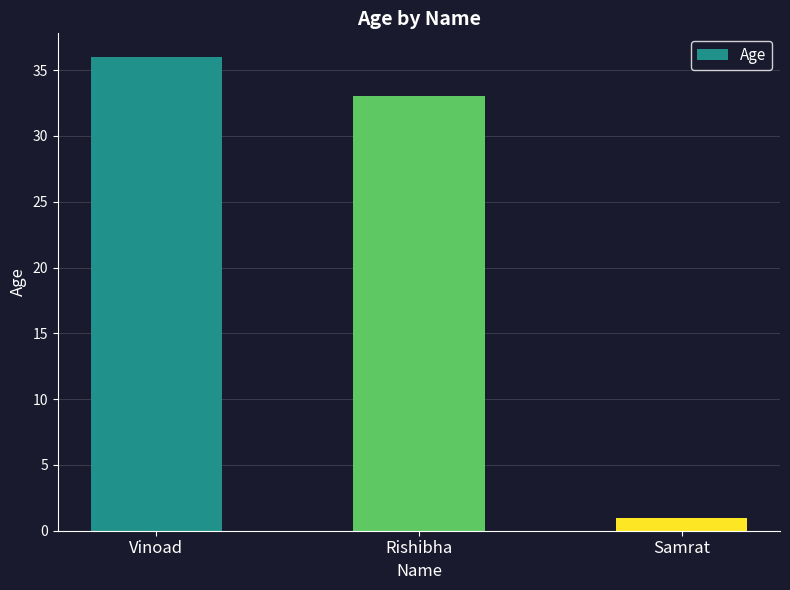

Are the bars horizontal?

No